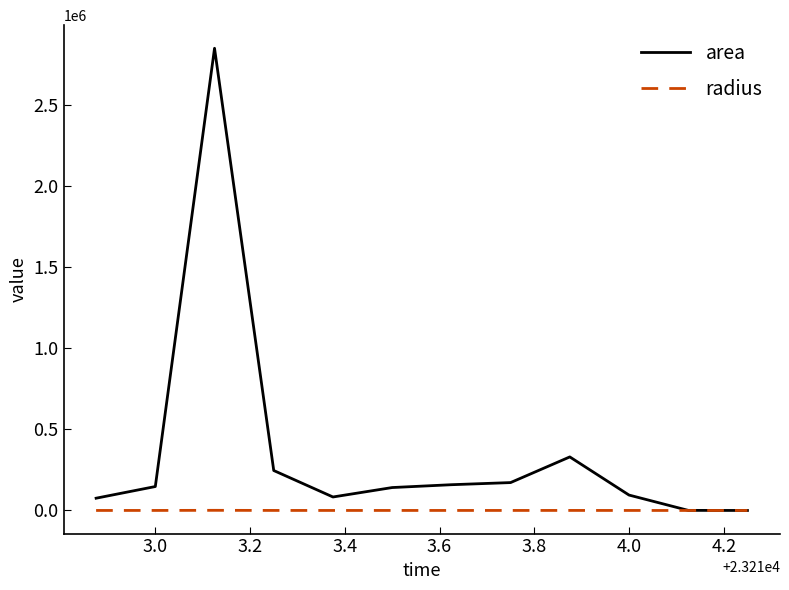

How many series are shown in this chart?

2